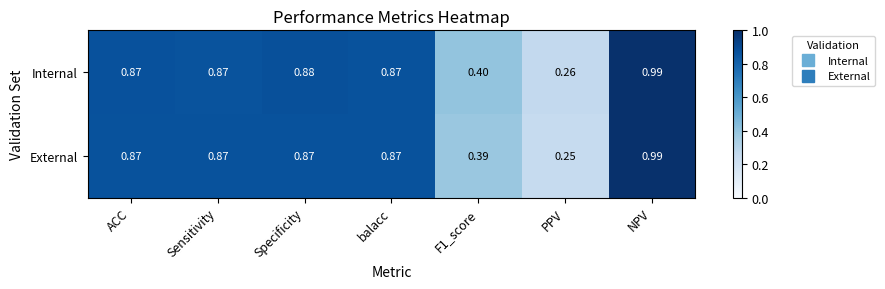

Which series has the largest range (max minus min)?

External